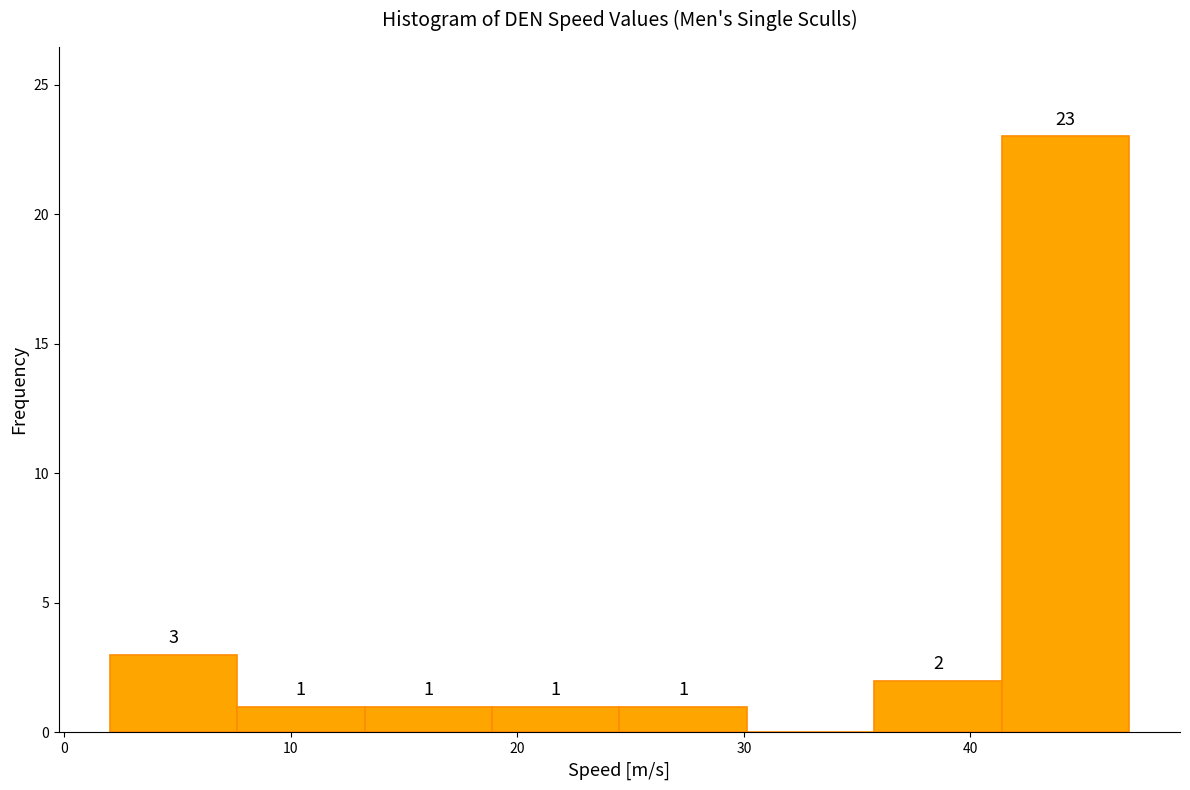

Which range on the x-axis has the tallest bar?

41 to 47